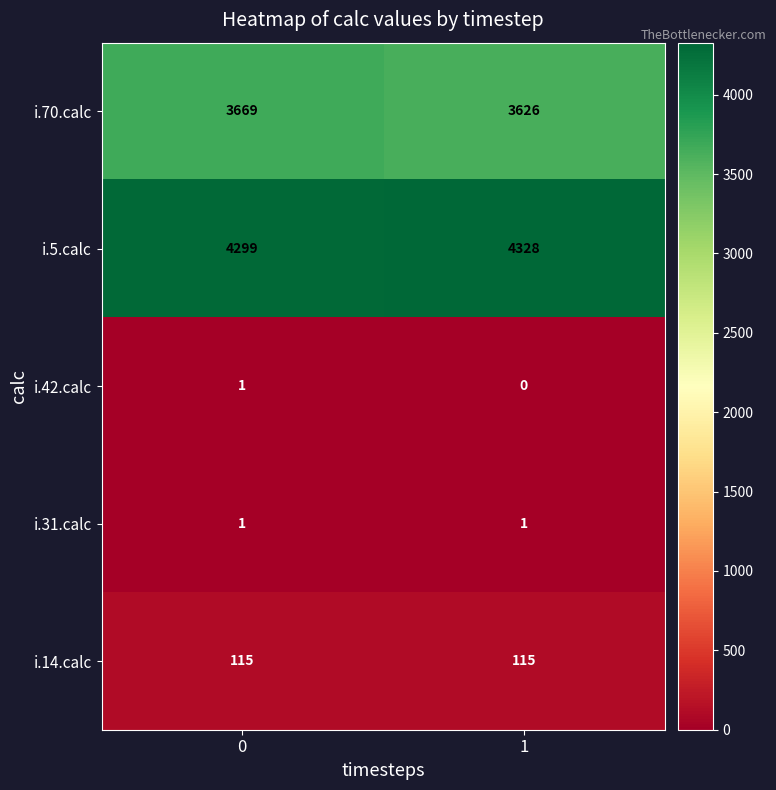

At how many categories does at least one series exceed 2775?

2